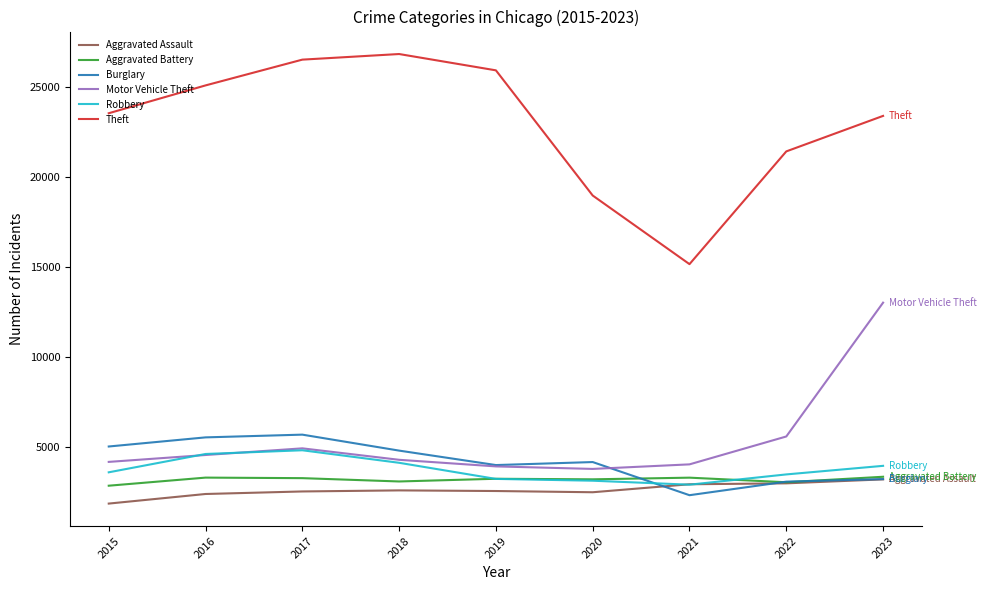

The Motor Vehicle Theft series shows 5595 at 2023. True or false?

False